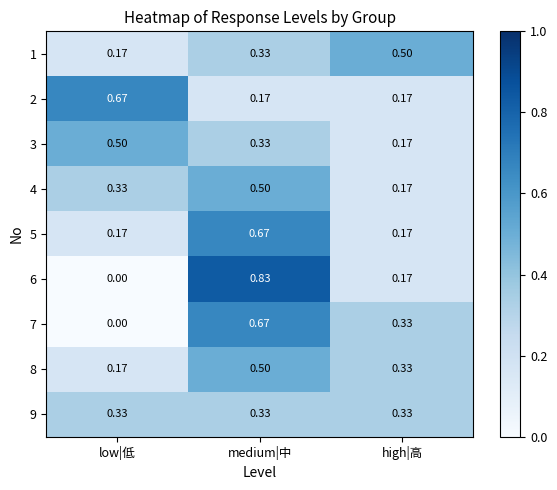

Where is 4 nearest to the value 0?

high|高